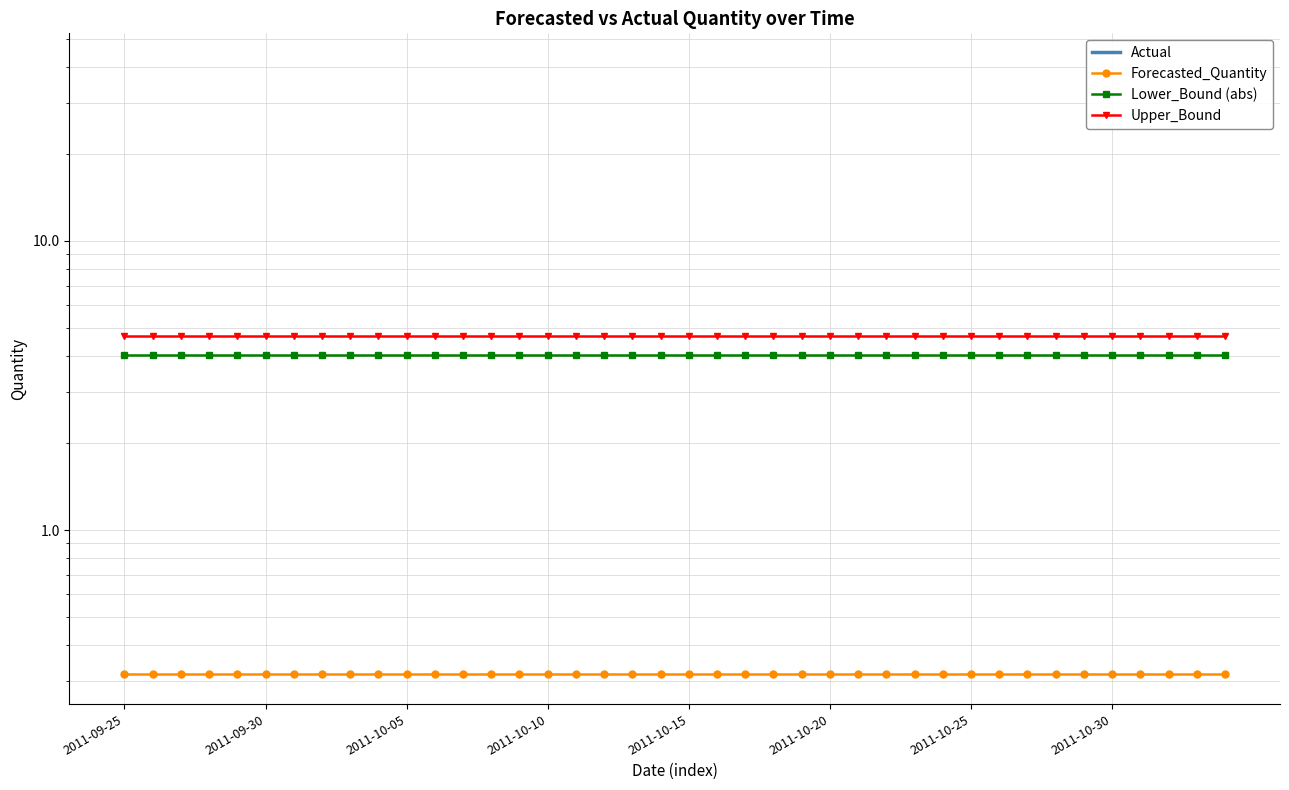

Rank the series at 34 from highest to lowest value.

Upper_Bound, Lower_Bound (abs), Actual, Forecasted_Quantity